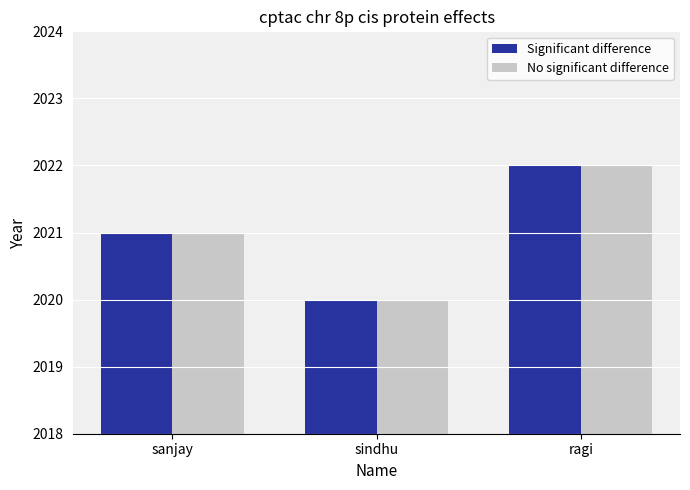

What is the label of the 3rd bar from the left?

ragi